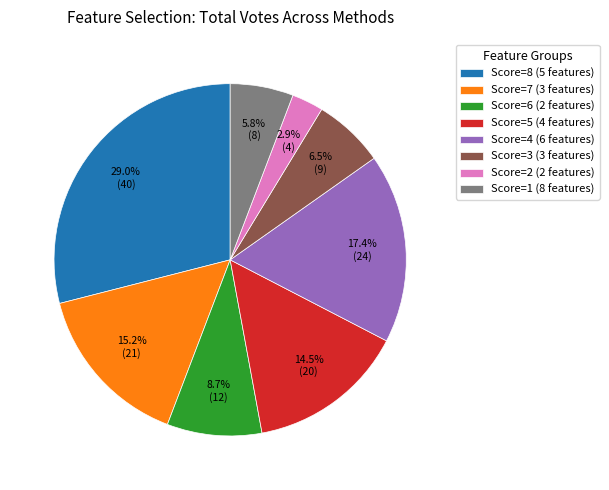

What is the ratio of the value at Score=1 (8 features) to the value at Score=7 (3 features)?

0.4